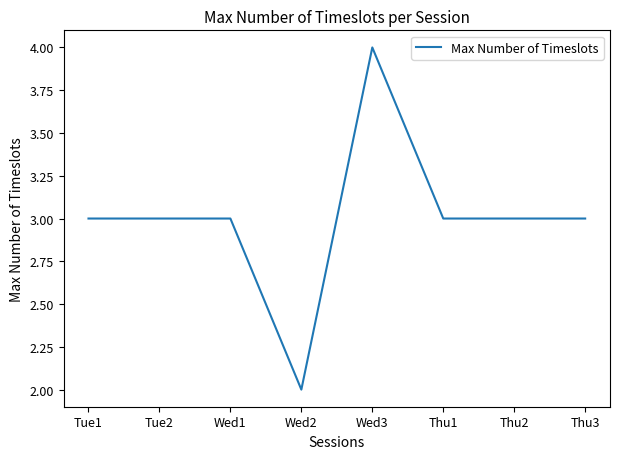

True or false: the data shows 3 at Thu3.

True